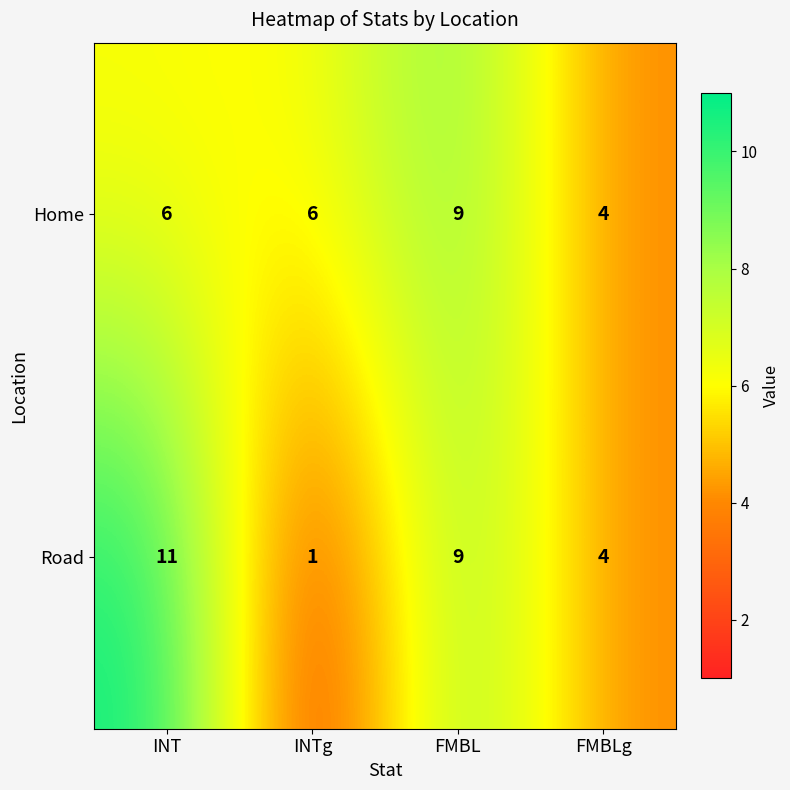

Reading left to right, transcribe all the data shown in this chart.

Home: 6	6	9	4
Road: 11	1	9	4